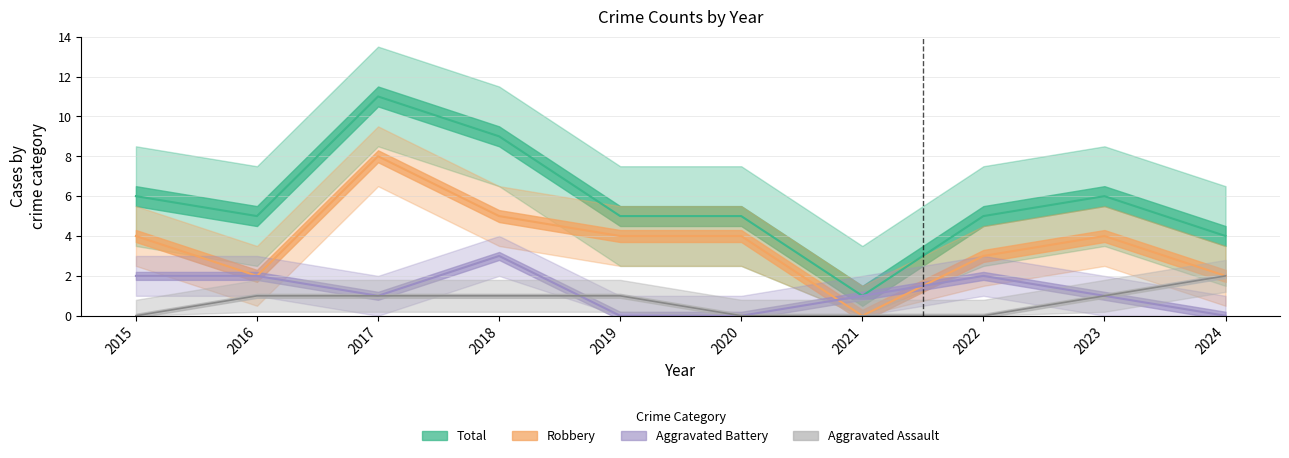

Which has a higher value, 2018 or 2023?

2018